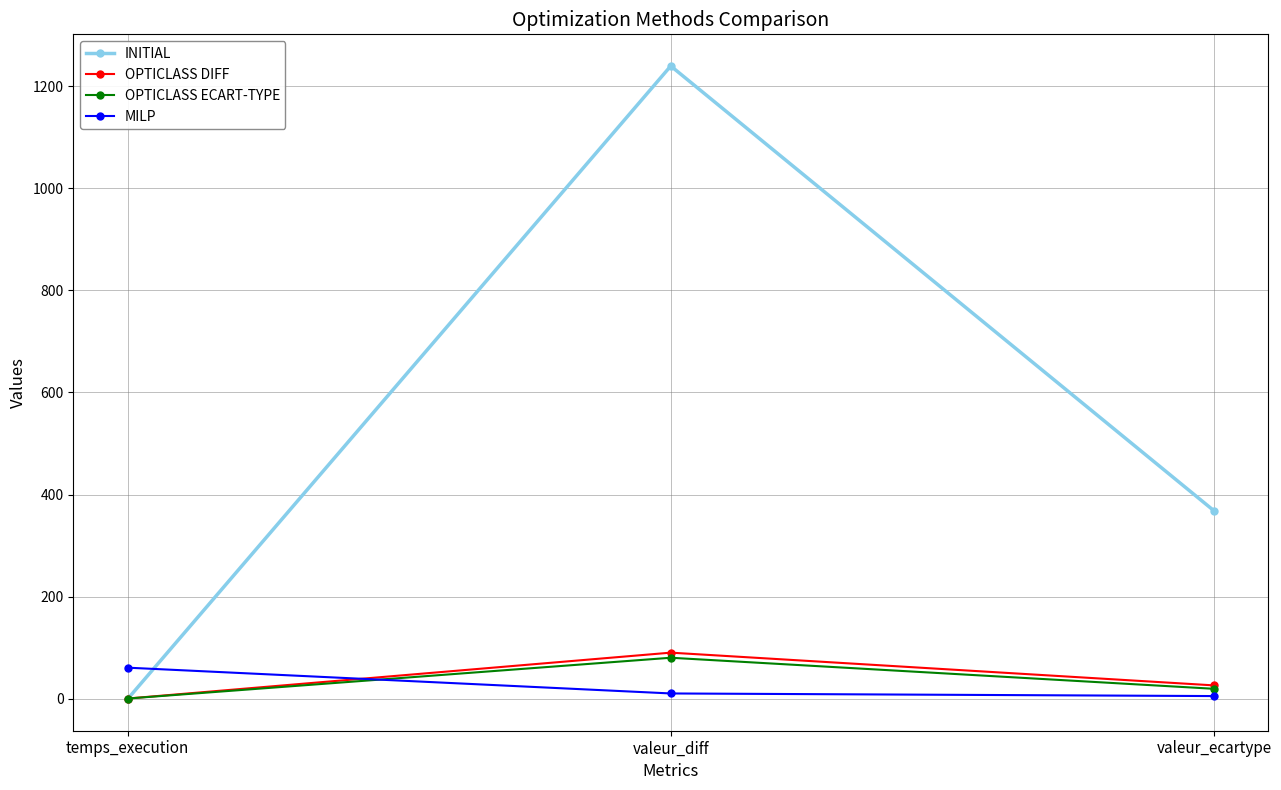

Between temps_execution and valeur_diff, which series saw the biggest shift?

INITIAL